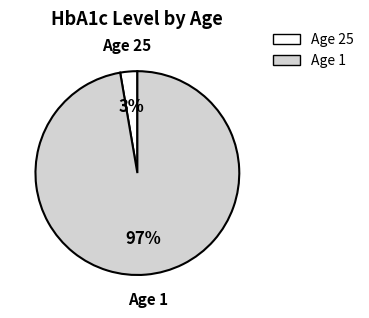

To the nearest percent, what is the average slice percentage?

50%